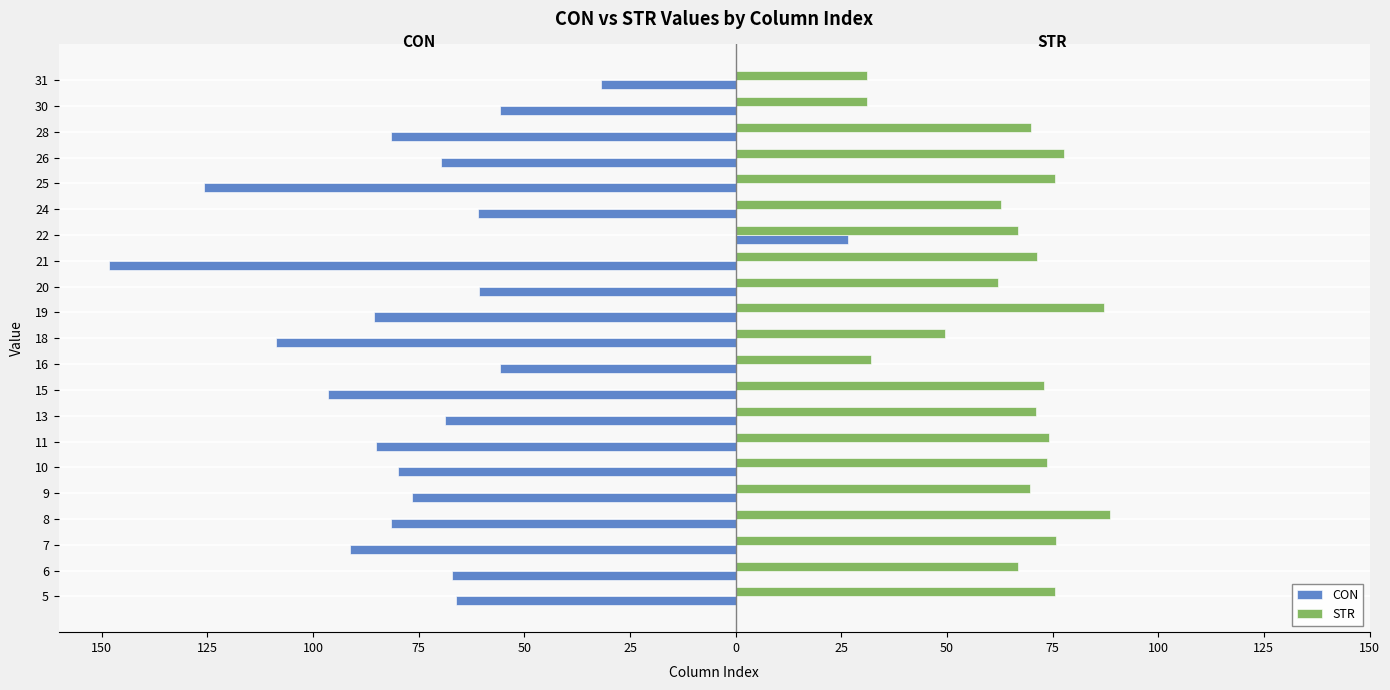

What are all the series names shown in the legend?

CON, STR